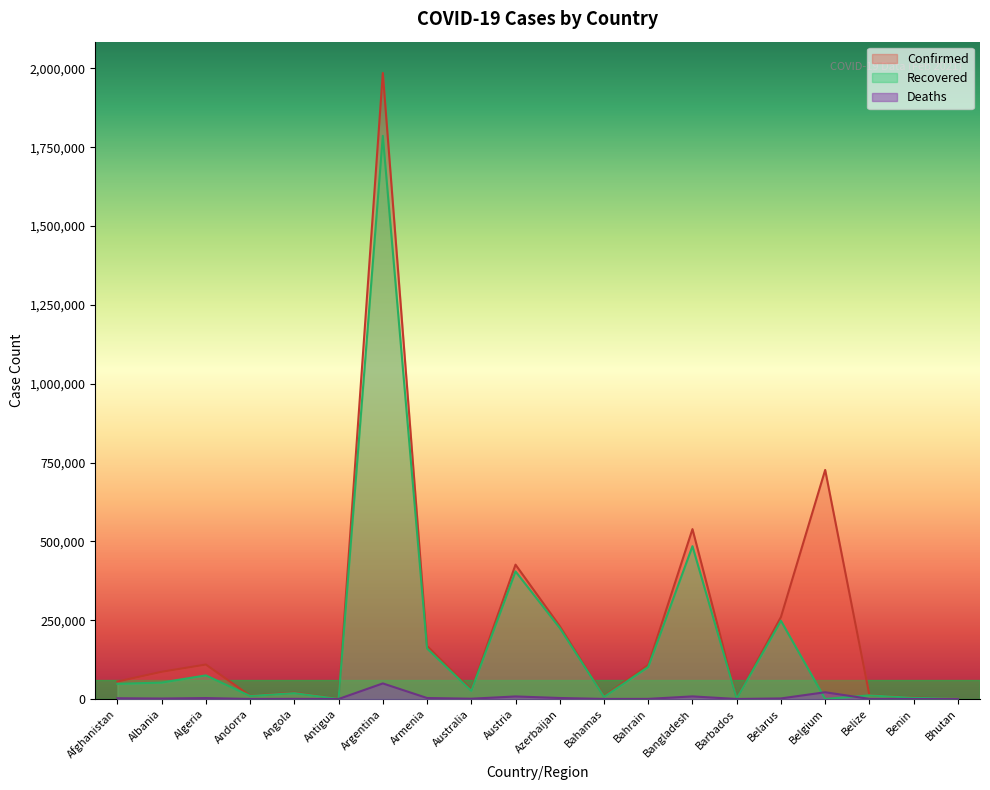

At which category is the sum across all series the highest?

Argentina